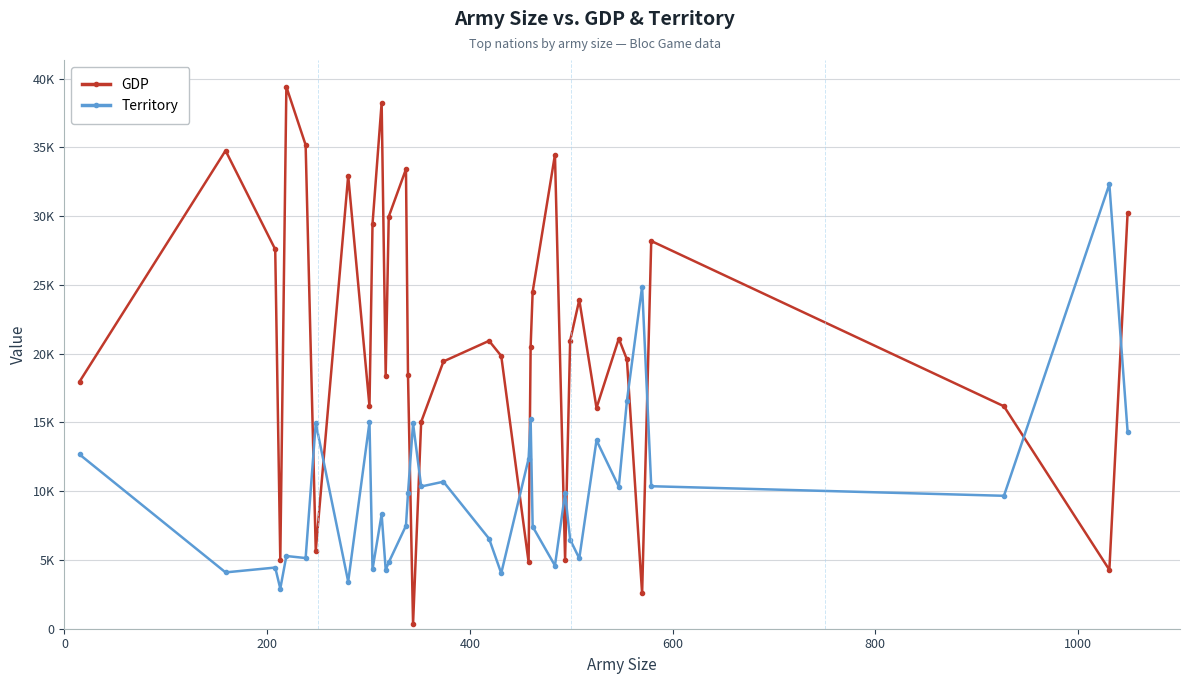

What are all the series names shown in the legend?

GDP, Territory